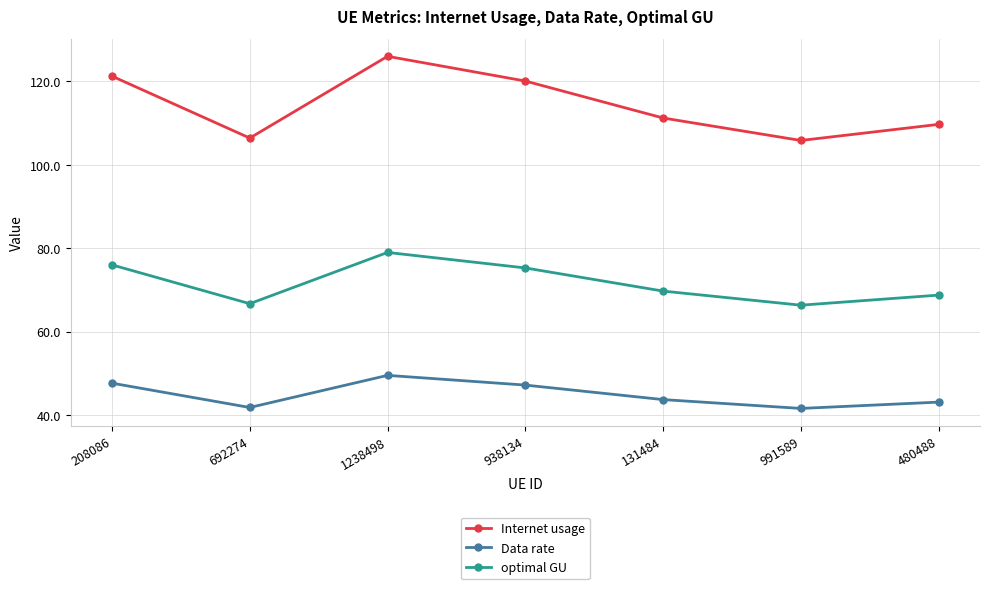

In Internet usage, how many points are lower than both neighbors (excluding endpoints)?

2